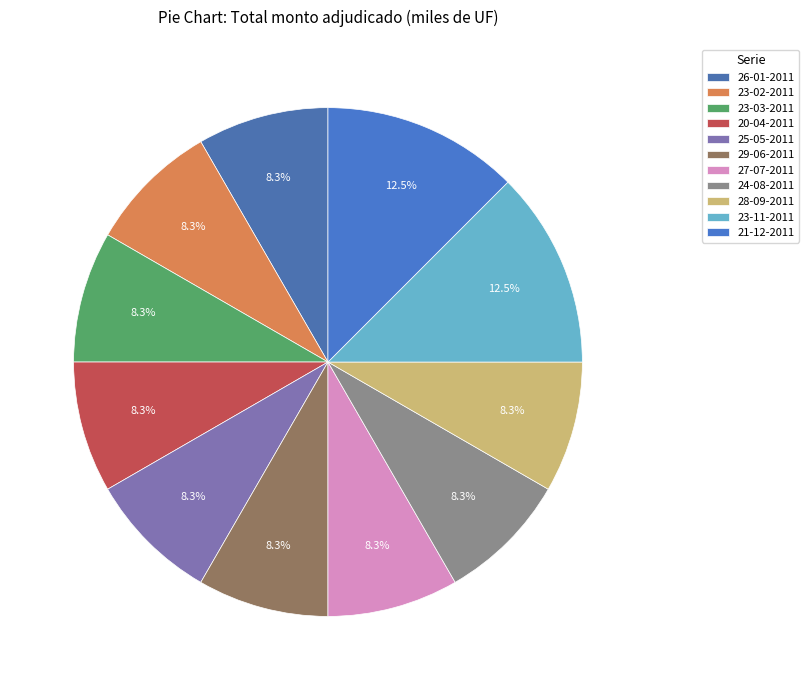

Count the number of slices in the pie.

11